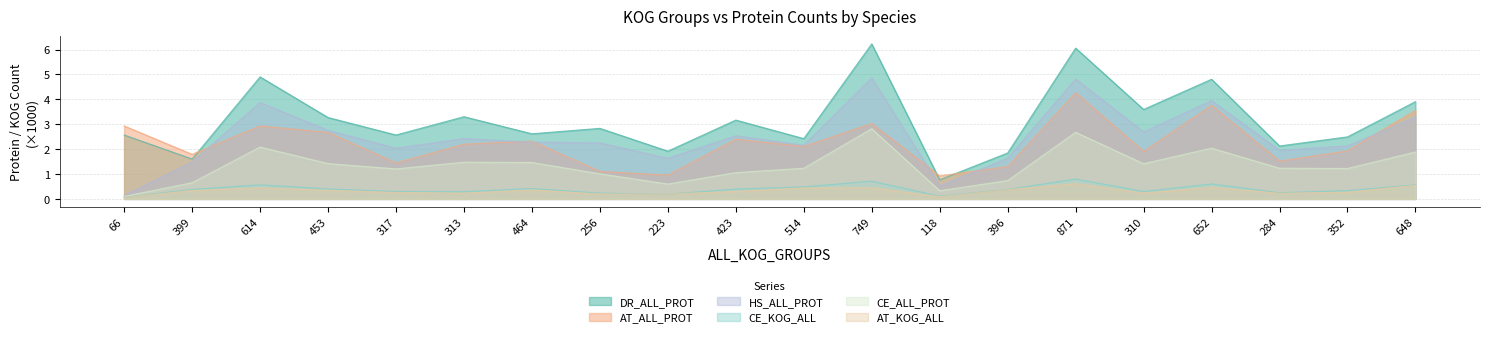

What is the sum of all CE_ALL_PROT values?

26.6